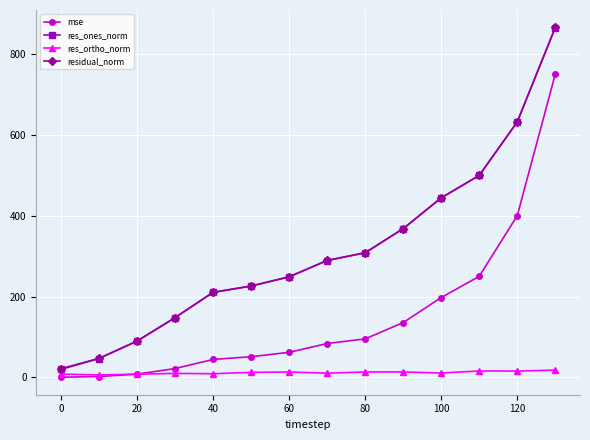

What is the maximum value for res_ones_norm?

866.4